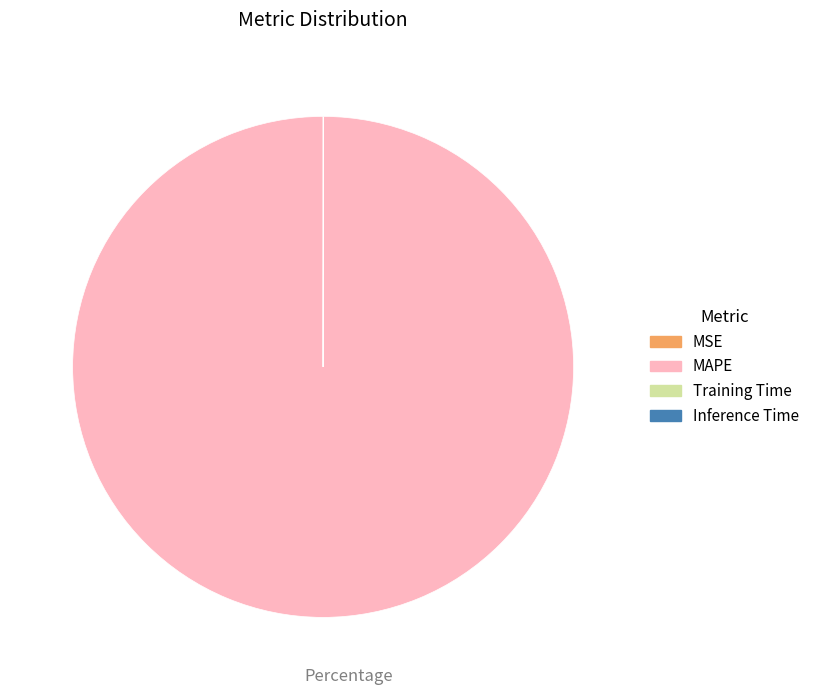

Is it true that MAPE is 87% of the pie?

False